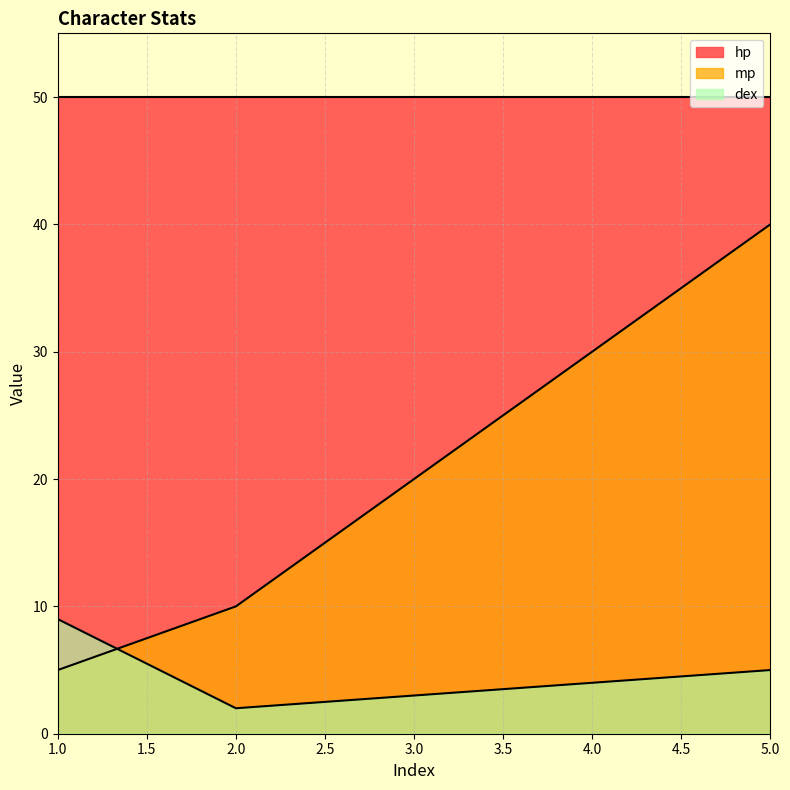

Does the chart have visible grid lines?

Yes